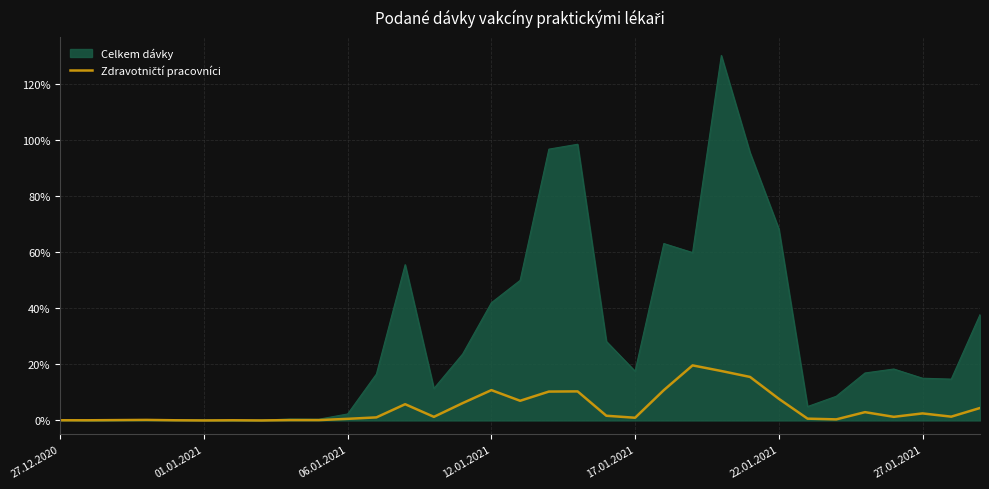

What is the maximum value shown in the chart?

130.0